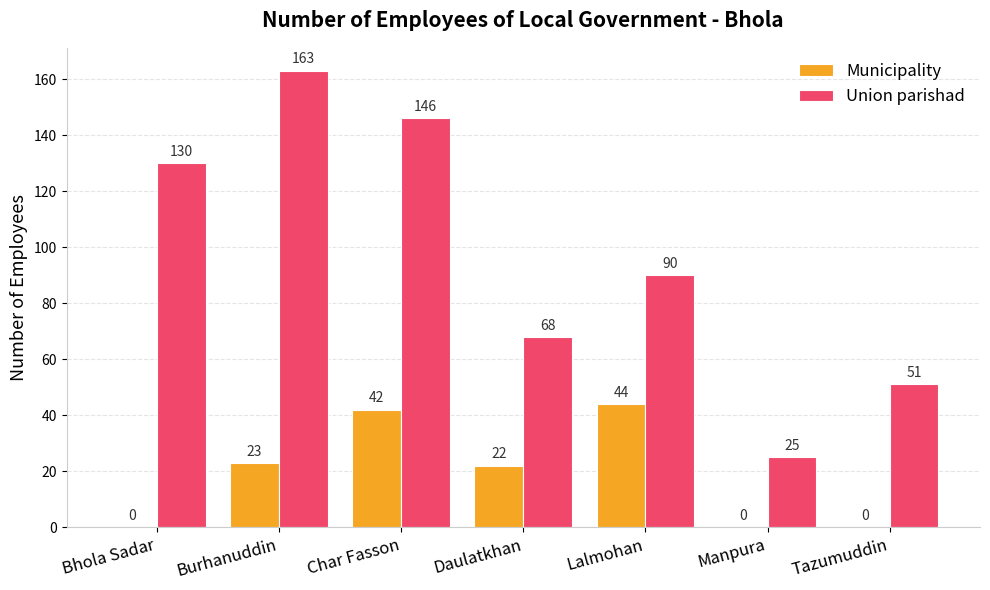

What is the sum of the Municipality values at Manpura and Daulatkhan?

22